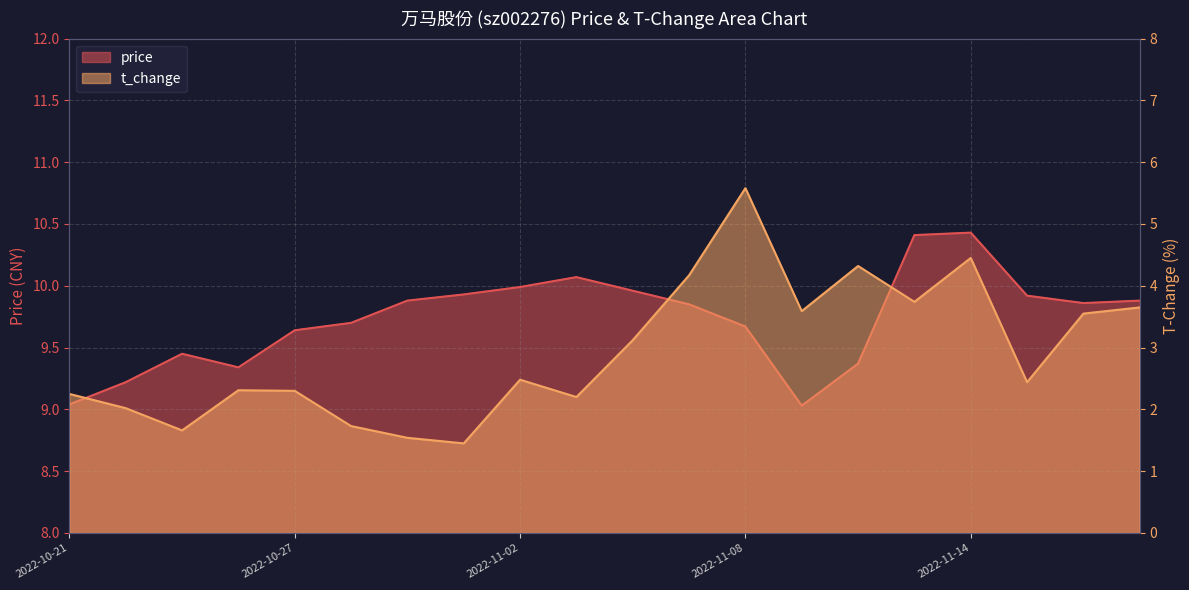

Reading left to right, what are all the values shown in this chart?

price: 2022-10-21=9.0	2022-10-24=9.2	2022-10-25=9.4	2022-10-26=9.3	2022-10-27=9.6	2022-10-28=9.7	2022-10-31=9.9	2022-11-01=9.9	2022-11-02=10.0	2022-11-03=10.1	2022-11-04=10.0	2022-11-07=9.8	2022-11-08=9.7	2022-11-09=9.0	2022-11-10=9.4	2022-11-11=10.4	2022-11-14=10.4	2022-11-15=9.9	2022-11-16=9.9	2022-11-17=9.9
t_change: 2022-10-21=2.2	2022-10-24=2.0	2022-10-25=1.7	2022-10-26=2.3	2022-10-27=2.3	2022-10-28=1.7	2022-10-31=1.5	2022-11-01=1.4	2022-11-02=2.5	2022-11-03=2.2	2022-11-04=3.1	2022-11-07=4.2	2022-11-08=5.6	2022-11-09=3.6	2022-11-10=4.3	2022-11-11=3.7	2022-11-14=4.5	2022-11-15=2.4	2022-11-16=3.5	2022-11-17=3.6